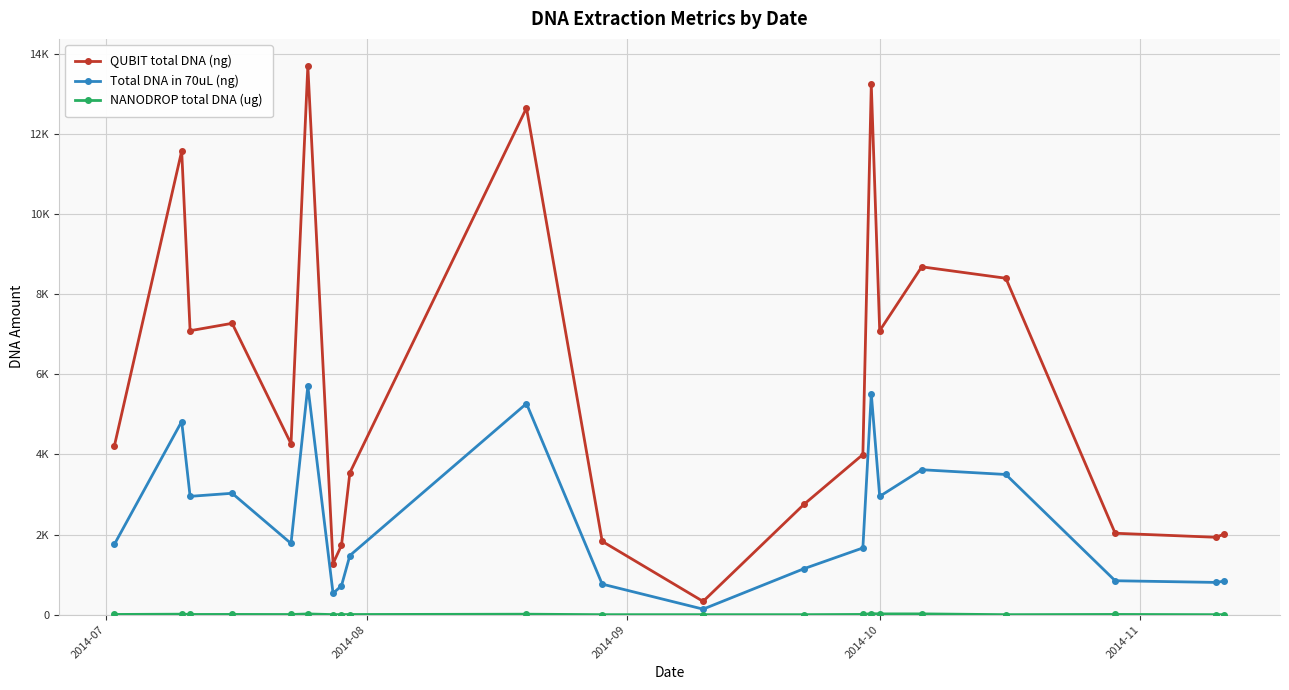

Is this an area chart (filled region under the line)?

No